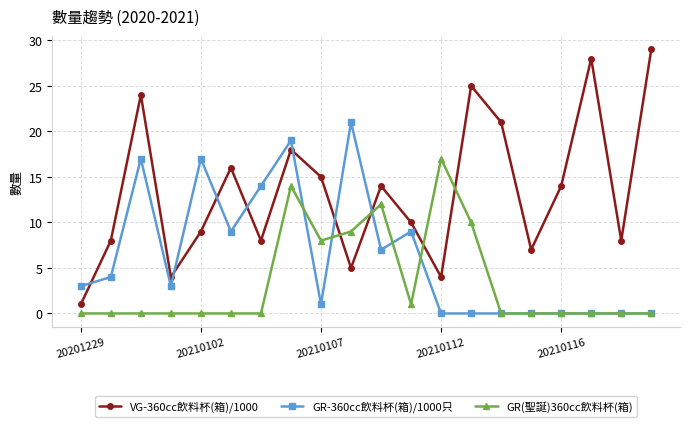

Which series has the largest total across all categories?

VG-360cc飲料杯(箱)/1000